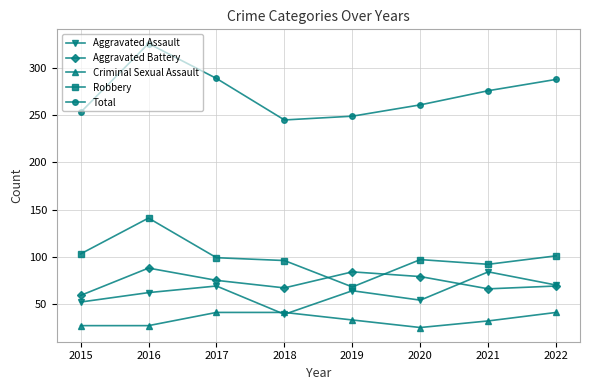

Which series has the largest total across all categories?

Total